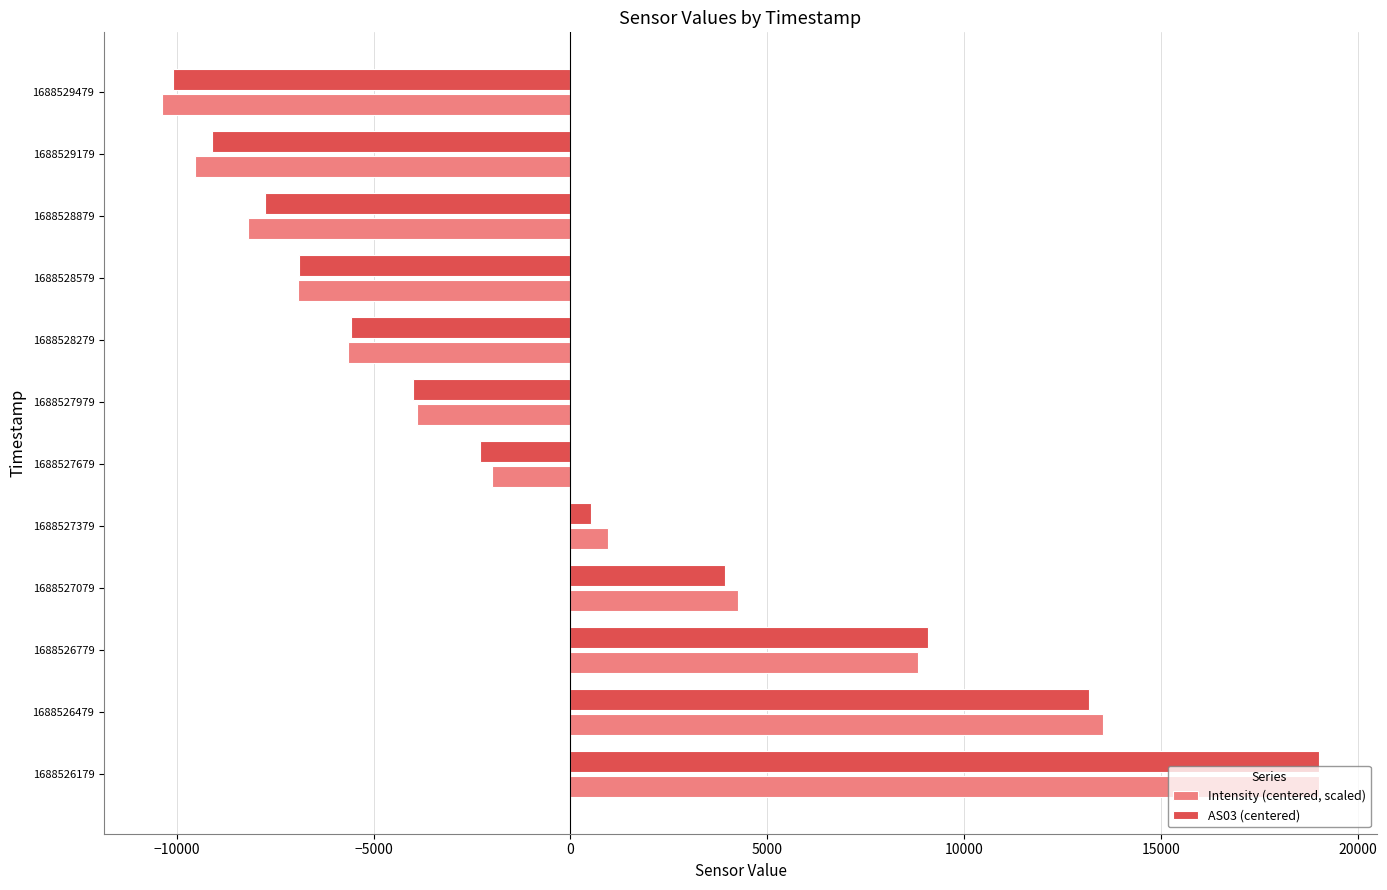

Which series has the widest spread of values?

Intensity (centered, scaled)